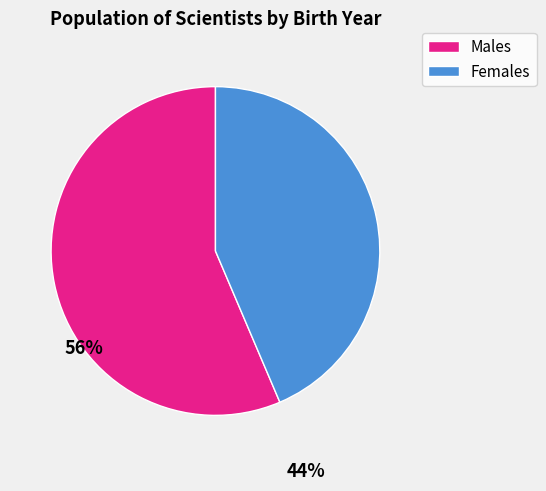

Is there any slice that represents more than half of the pie?

Yes